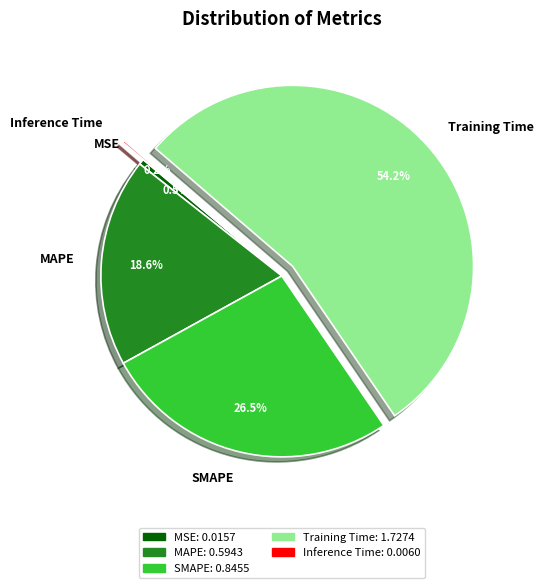

What percentage do MSE and MAPE together represent?

19.1%